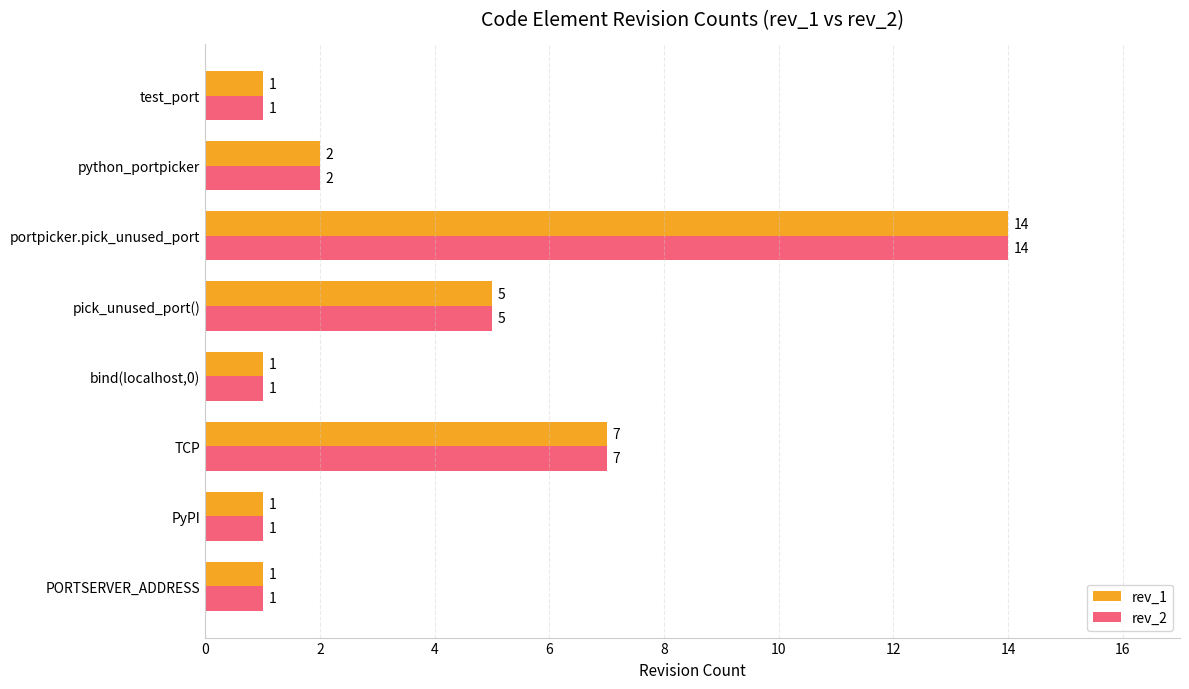

Read the rev_1 value at TCP.

7